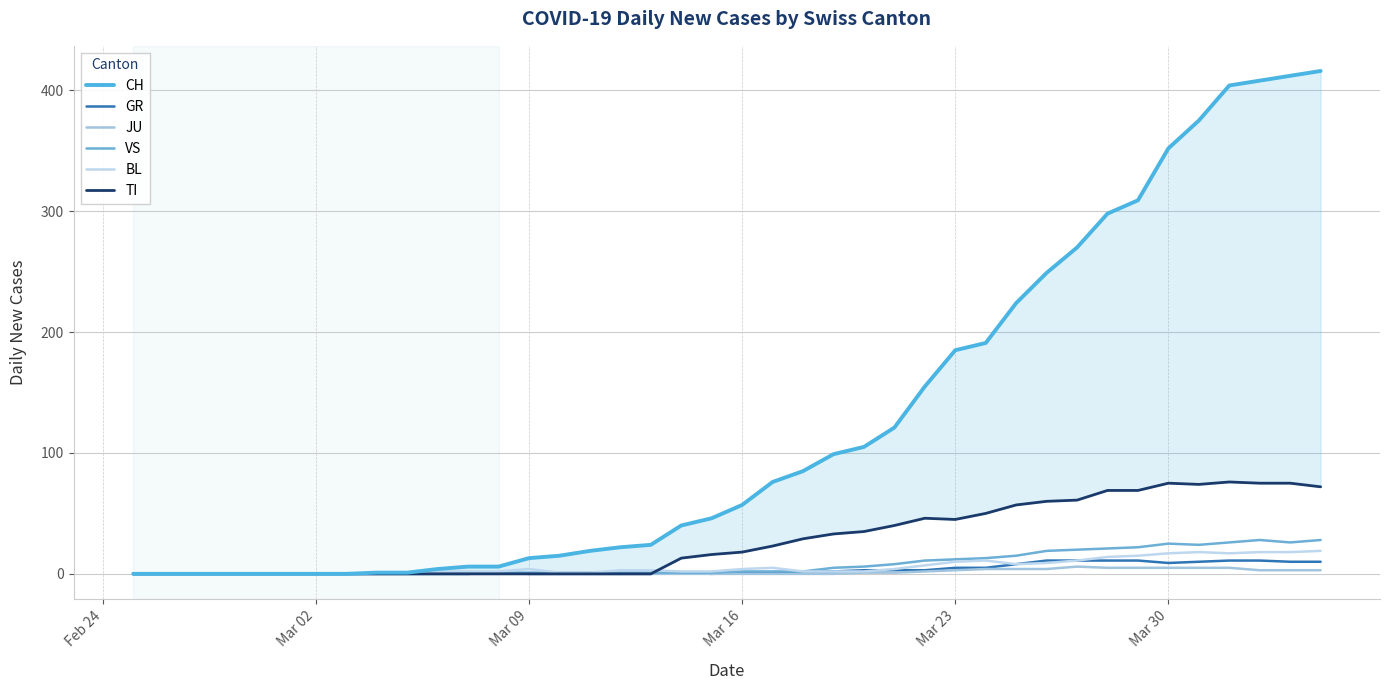

What is the difference between the second highest and minimum values in the VS series?

28